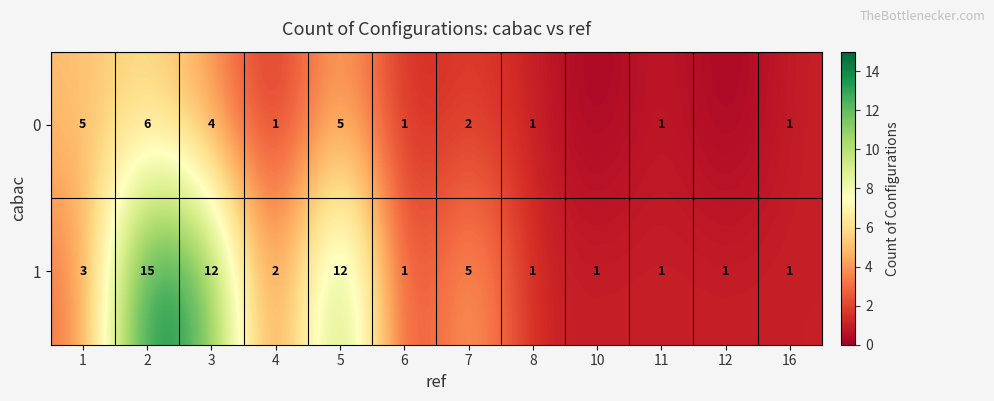

Count the number of data series in this chart.

2